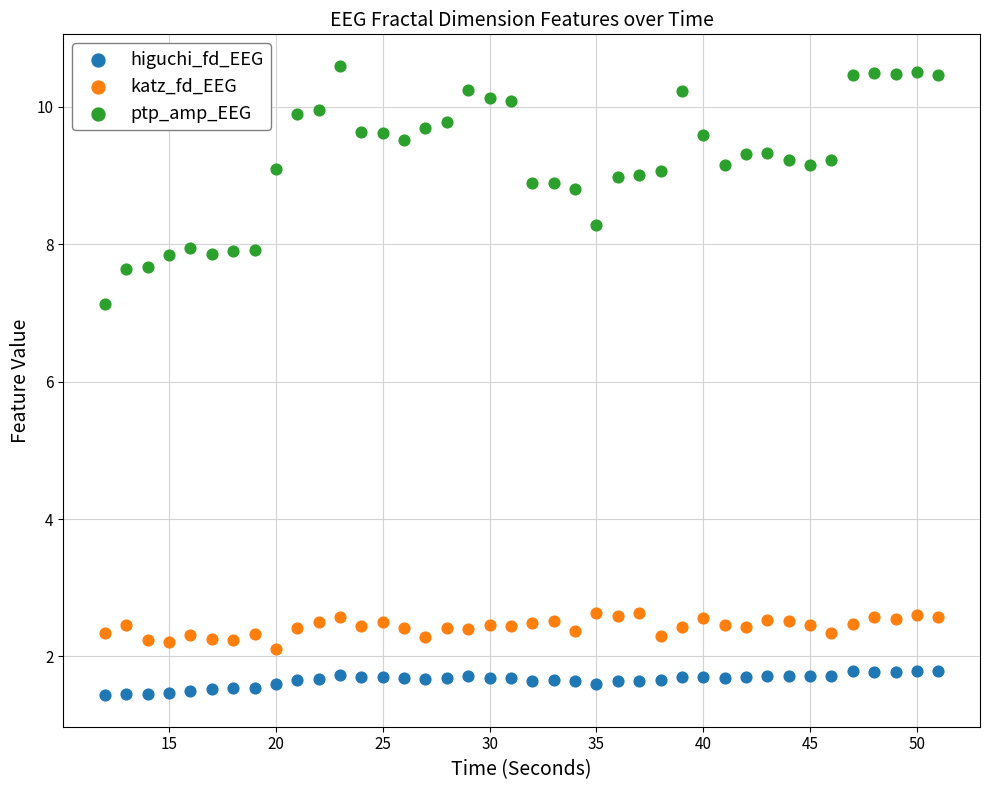

In the katz_fd_EEG series, what Y value is closest to 2?

2.1